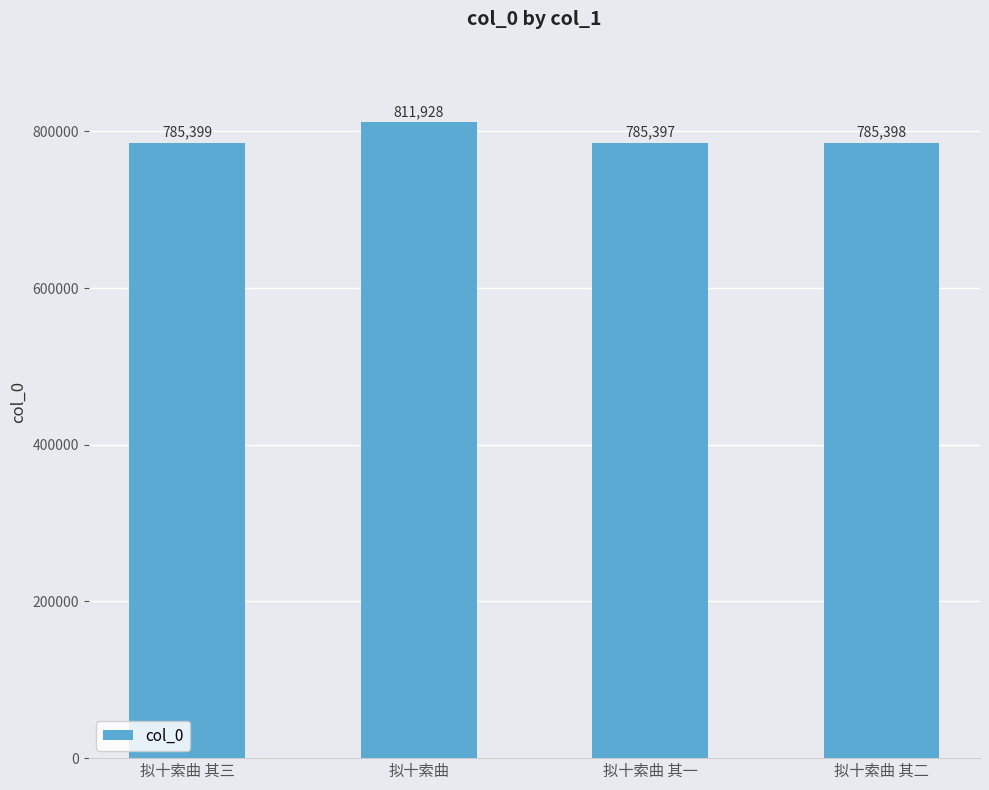

Reading right to left, transcribe all the data shown in this chart.

拟十索曲 其二=785398	拟十索曲 其一=785397	拟十索曲=811928	拟十索曲 其三=785399